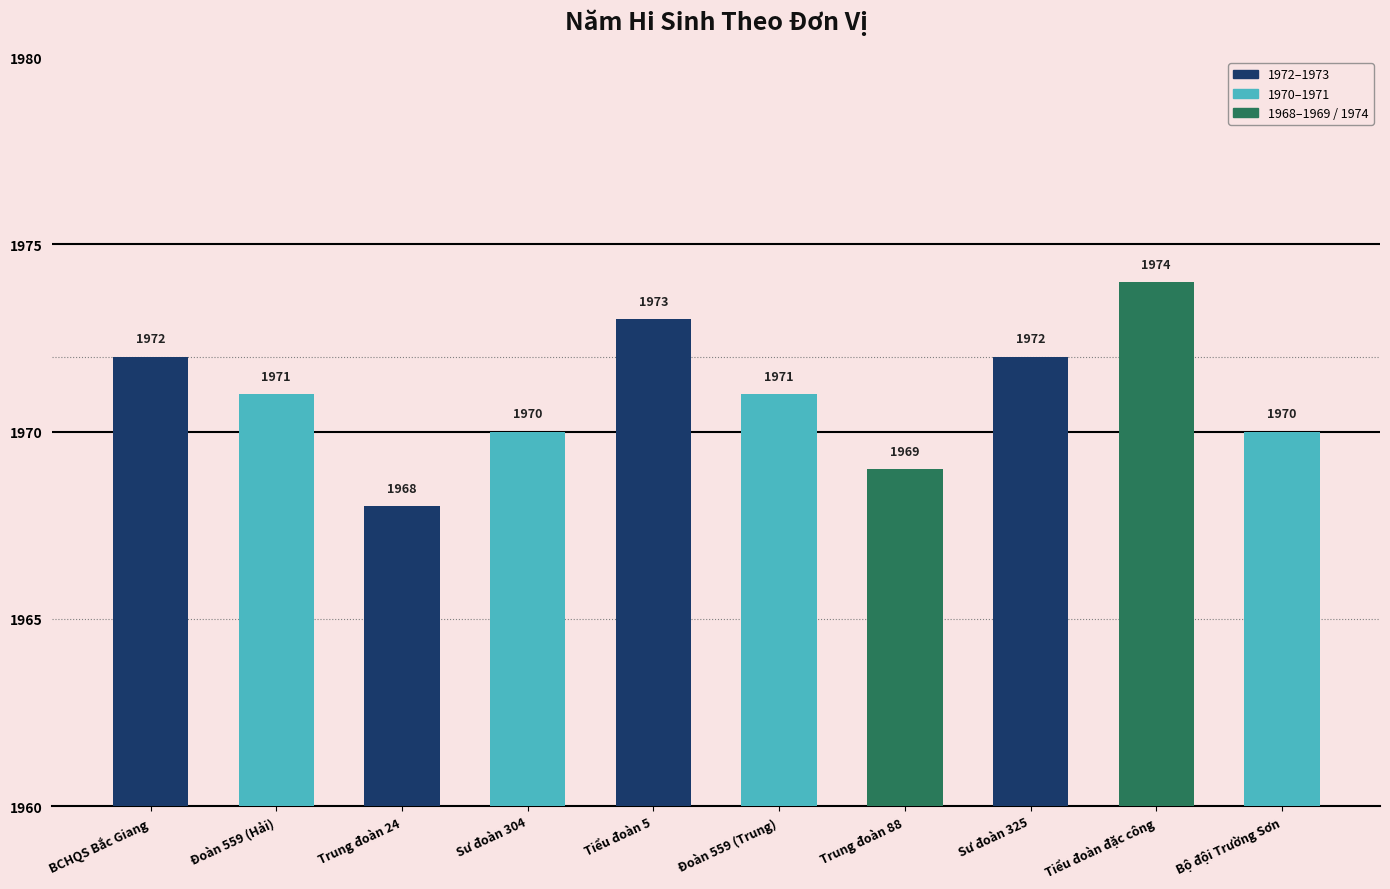

What is the minimum value shown in the chart?

1968